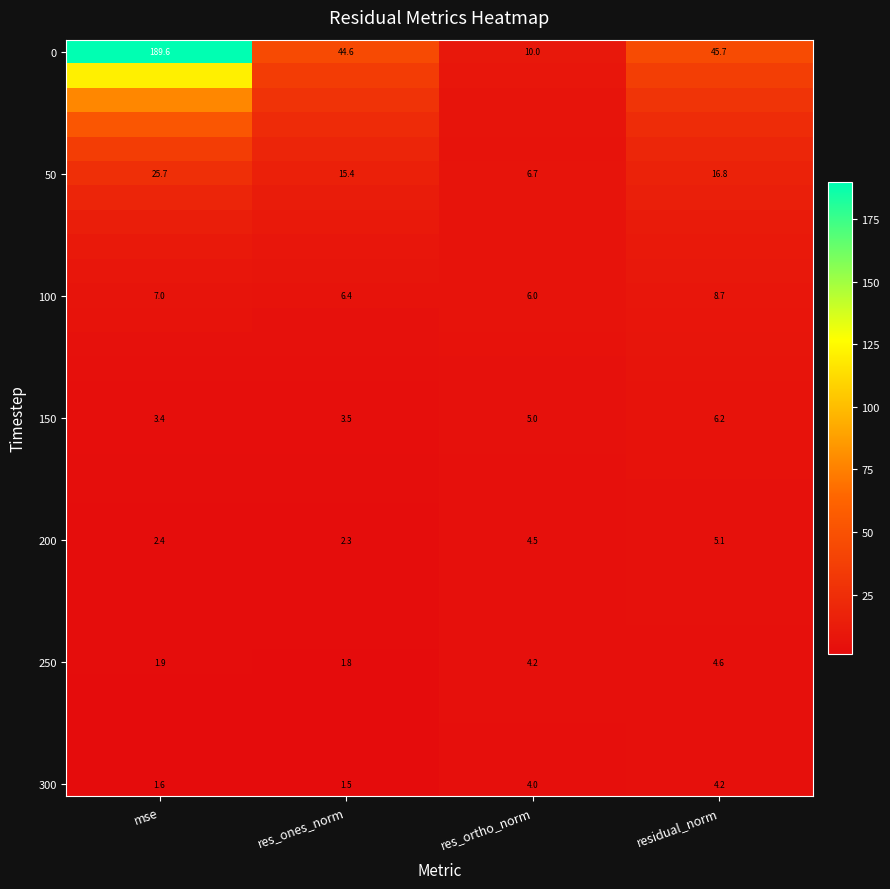

List the labels in order of 100 value, smallest first.

res_ortho_norm, res_ones_norm, mse, residual_norm